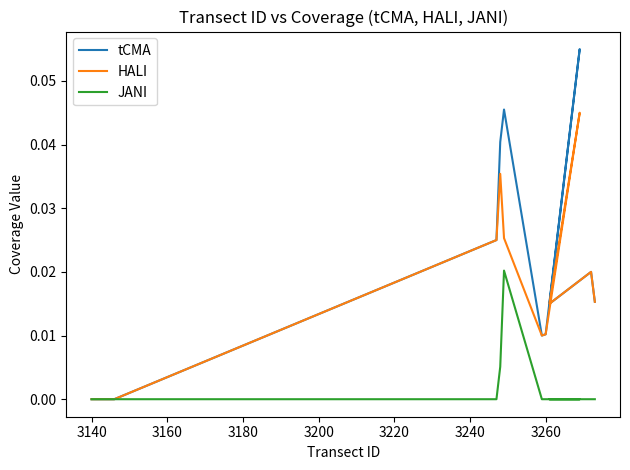

The value of tCMA at 3140 is 0.0. True or false?

True